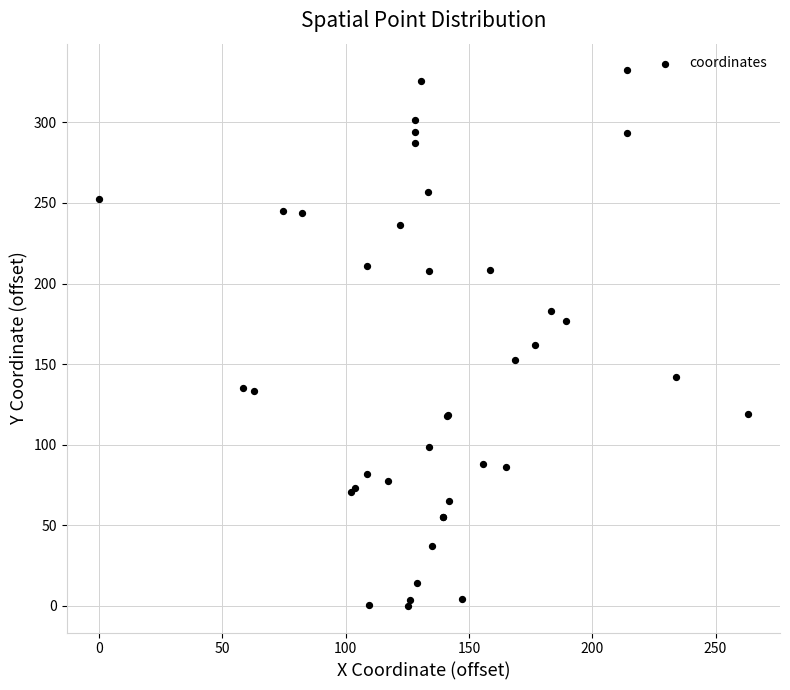

What Y value in the scatter plot is closest to 166?

162.0